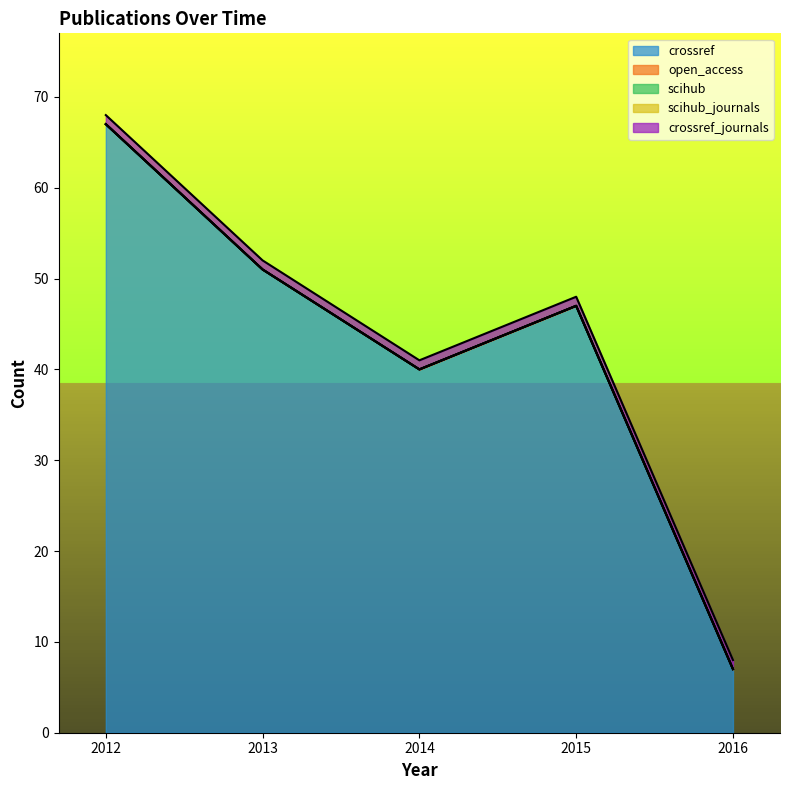

What is the difference between the highest and lowest values at 2016?

7